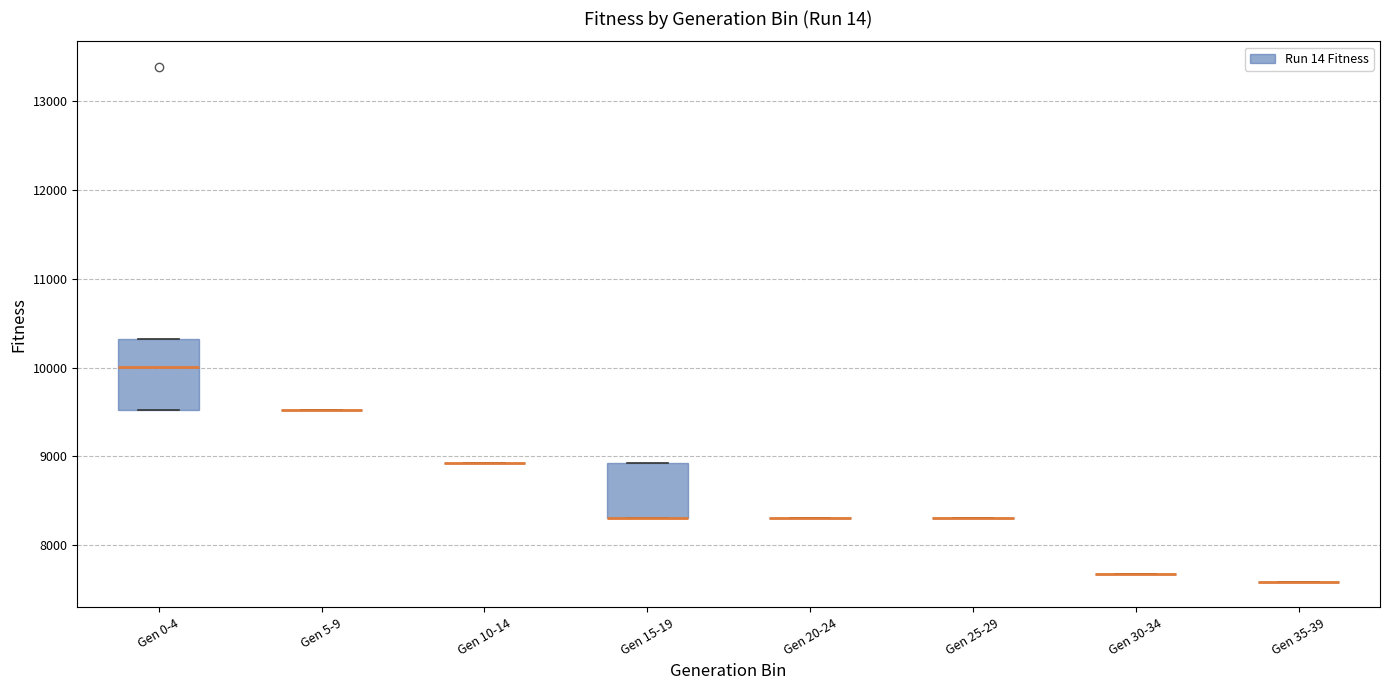

How many data points are above 8309?

17